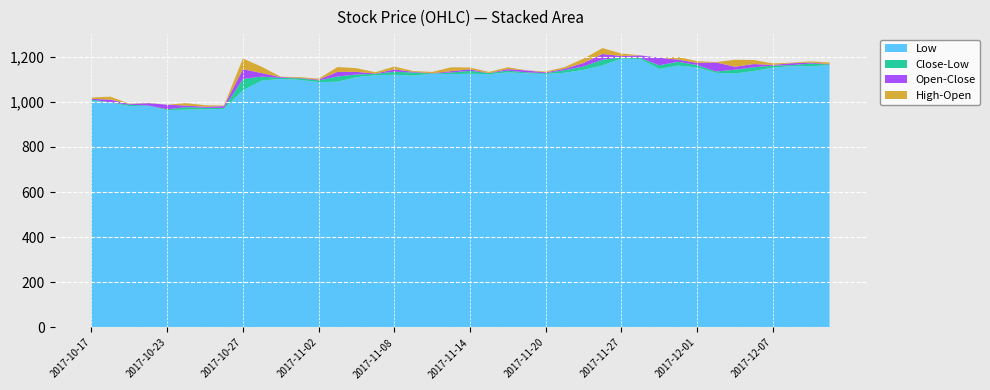

Reading right to left, extract all data points from this chart.

Open: 2017-12-12=1166.5	2017-12-11=1164.6	2017-12-08=1170.4	2017-12-07=1156.6	2017-12-06=1138.0	2017-12-05=1128.3	2017-12-04=1173.8	2017-12-01=1172.0	2017-11-30=1167.1	2017-11-29=1194.8	2017-11-28=1204.9	2017-11-27=1202.7	2017-11-24=1160.7	2017-11-22=1141.0	2017-11-21=1132.9	2017-11-20=1129.8	2017-11-17=1138.3	2017-11-16=1130.2	2017-11-15=1127.0	2017-11-14=1130.1	2017-11-13=1123.0	2017-11-10=1126.1	2017-11-09=1126.0	2017-11-08=1122.8	2017-11-07=1124.7	2017-11-06=1109.2	2017-11-03=1091.2	2017-11-02=1097.8	2017-11-01=1105.4	2017-10-31=1109.0	2017-10-30=1095.0	2017-10-27=1058.1	2017-10-26=980.3	2017-10-25=978.0	2017-10-24=969.0	2017-10-23=986.7	2017-10-20=993.5	2017-10-19=990.0	2017-10-18=1009.3	2017-10-17=1005.6
High: 2017-12-12=1173.6	2017-12-11=1169.9	2017-12-08=1172.8	2017-12-07=1163.2	2017-12-06=1155.9	2017-12-05=1159.3	2017-12-04=1175.2	2017-12-01=1179.7	2017-11-30=1178.6	2017-11-29=1194.8	2017-11-28=1205.3	2017-11-27=1213.4	2017-11-24=1186.8	2017-11-22=1160.3	2017-11-21=1140.0	2017-11-20=1133.4	2017-11-17=1138.8	2017-11-16=1138.2	2017-11-15=1131.8	2017-11-14=1138.0	2017-11-13=1139.9	2017-11-10=1131.8	2017-11-09=1129.6	2017-11-08=1135.5	2017-11-07=1130.6	2017-11-06=1125.4	2017-11-03=1112.7	2017-11-02=1101.9	2017-11-01=1109.0	2017-10-31=1110.5	2017-10-30=1122.8	2017-10-27=1105.6	2017-10-26=982.9	2017-10-25=984.4	2017-10-24=979.9	2017-10-23=986.8	2017-10-20=994.6	2017-10-19=991.0	2017-10-18=1022.3	2017-10-17=1011.5
Low: 2017-12-12=1161.6	2017-12-11=1157.0	2017-12-08=1157.1	2017-12-07=1151.0	2017-12-06=1136.1	2017-12-05=1124.7	2017-12-04=1128.0	2017-12-01=1152.0	2017-11-30=1160.0	2017-11-29=1145.2	2017-11-28=1188.5	2017-11-27=1191.2	2017-11-24=1160.7	2017-11-22=1141.0	2017-11-21=1128.2	2017-11-20=1122.5	2017-11-17=1125.8	2017-11-16=1130.0	2017-11-15=1121.6	2017-11-14=1123.9	2017-11-13=1122.3	2017-11-10=1124.1	2017-11-09=1115.8	2017-11-08=1119.1	2017-11-07=1117.5	2017-11-06=1108.8	2017-11-03=1088.5	2017-11-02=1086.9	2017-11-01=1096.7	2017-10-31=1101.1	2017-10-30=1093.6	2017-10-27=1050.5	2017-10-26=968.5	2017-10-25=966.2	2017-10-24=965.0	2017-10-23=962.5	2017-10-20=982.0	2017-10-19=980.2	2017-10-18=996.5	2017-10-17=1004.4
Close: 2017-12-12=1165.1	2017-12-11=1168.9	2017-12-08=1162.0	2017-12-07=1159.8	2017-12-06=1152.3	2017-12-05=1141.6	2017-12-04=1134.0	2017-12-01=1162.3	2017-11-30=1176.8	2017-11-29=1161.3	2017-11-28=1193.6	2017-11-27=1195.8	2017-11-24=1186.0	2017-11-22=1156.2	2017-11-21=1139.5	2017-11-20=1126.3	2017-11-17=1129.9	2017-11-16=1137.3	2017-11-15=1126.7	2017-11-14=1136.8	2017-11-13=1129.2	2017-11-10=1125.3	2017-11-09=1129.1	2017-11-08=1132.9	2017-11-07=1123.2	2017-11-06=1120.7	2017-11-03=1111.6	2017-11-02=1094.2	2017-11-01=1103.7	2017-10-31=1105.3	2017-10-30=1110.8	2017-10-27=1101.0	2017-10-26=972.4	2017-10-25=972.9	2017-10-24=975.9	2017-10-23=966.3	2017-10-20=982.9	2017-10-19=986.6	2017-10-18=997.0	2017-10-17=1009.1